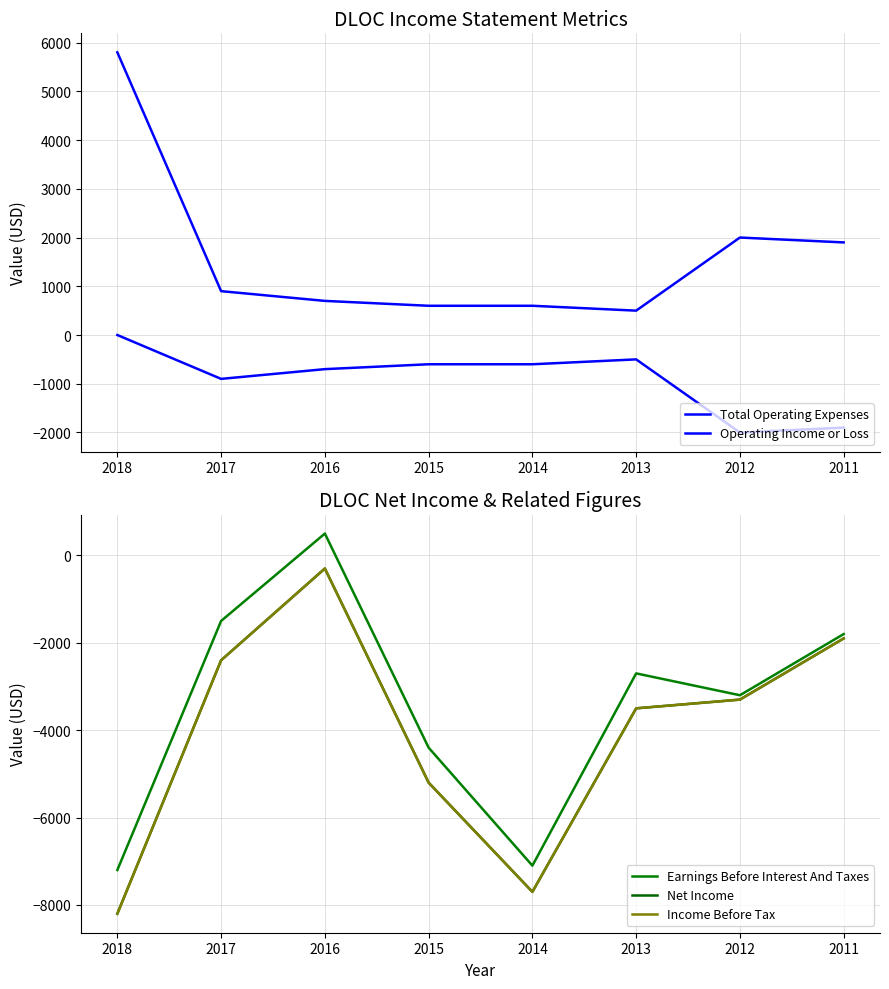

Which series has the largest total across all categories?

Total Operating Expenses